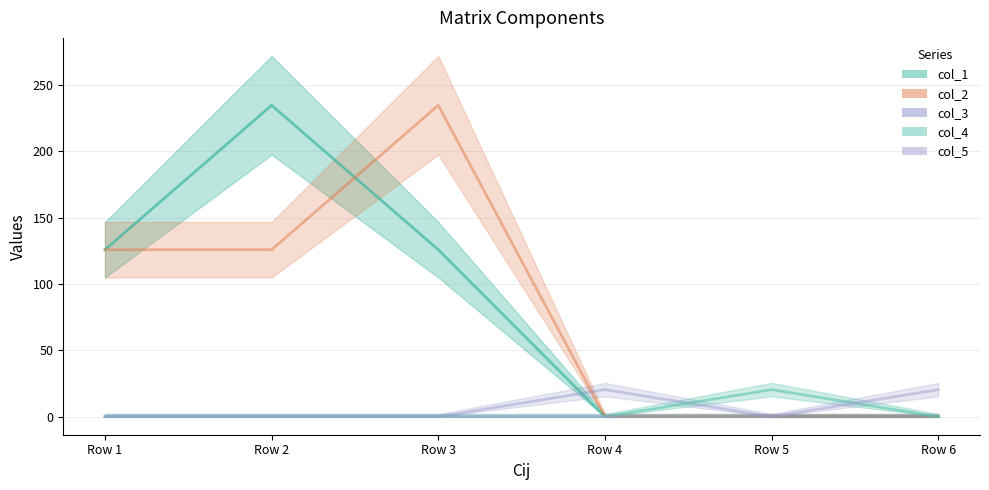

Which series has the largest range (max minus min)?

col_1